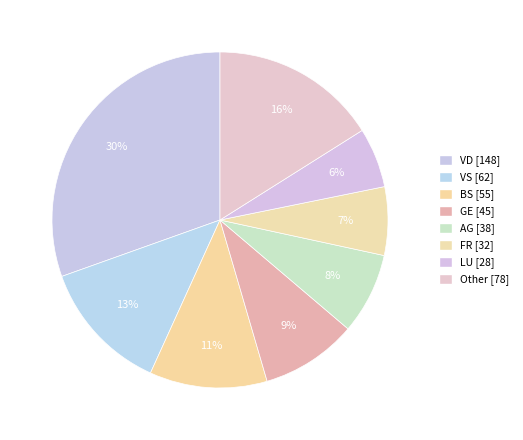

How many segments does this pie chart have?

8